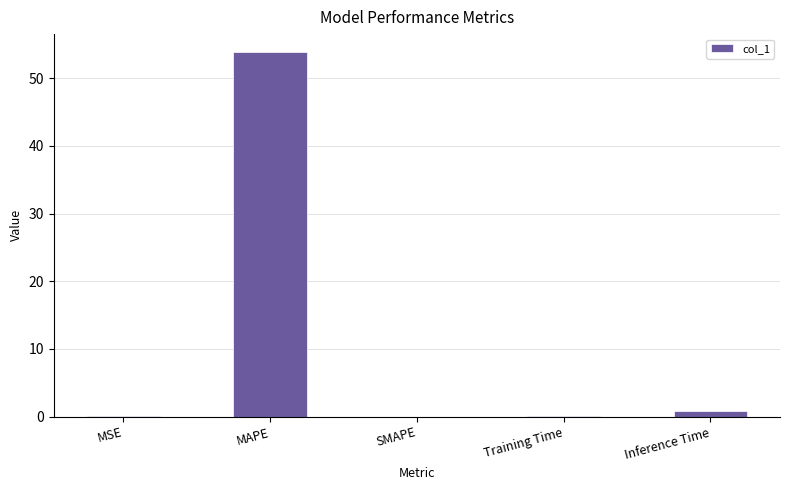

What is the greatest value displayed?

53.8